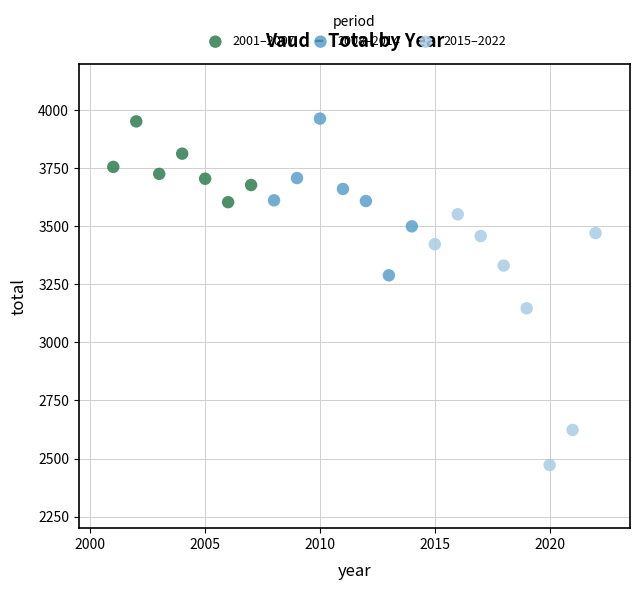

Which series has the largest Y range (max minus min)?

2015–2022